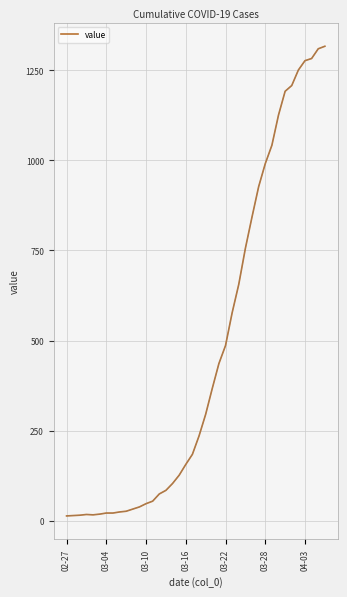

What is the maximum value shown in the chart?

1317